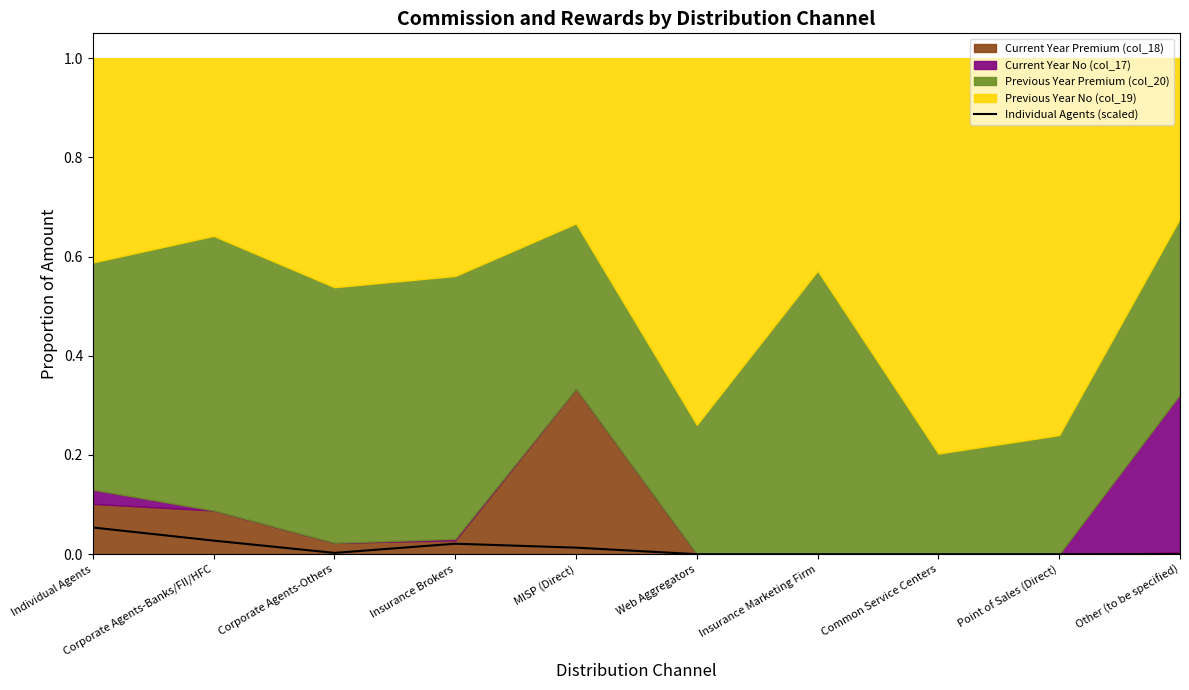

The chart shows a value of 0.0 at Common Service Centers. True or false?

False